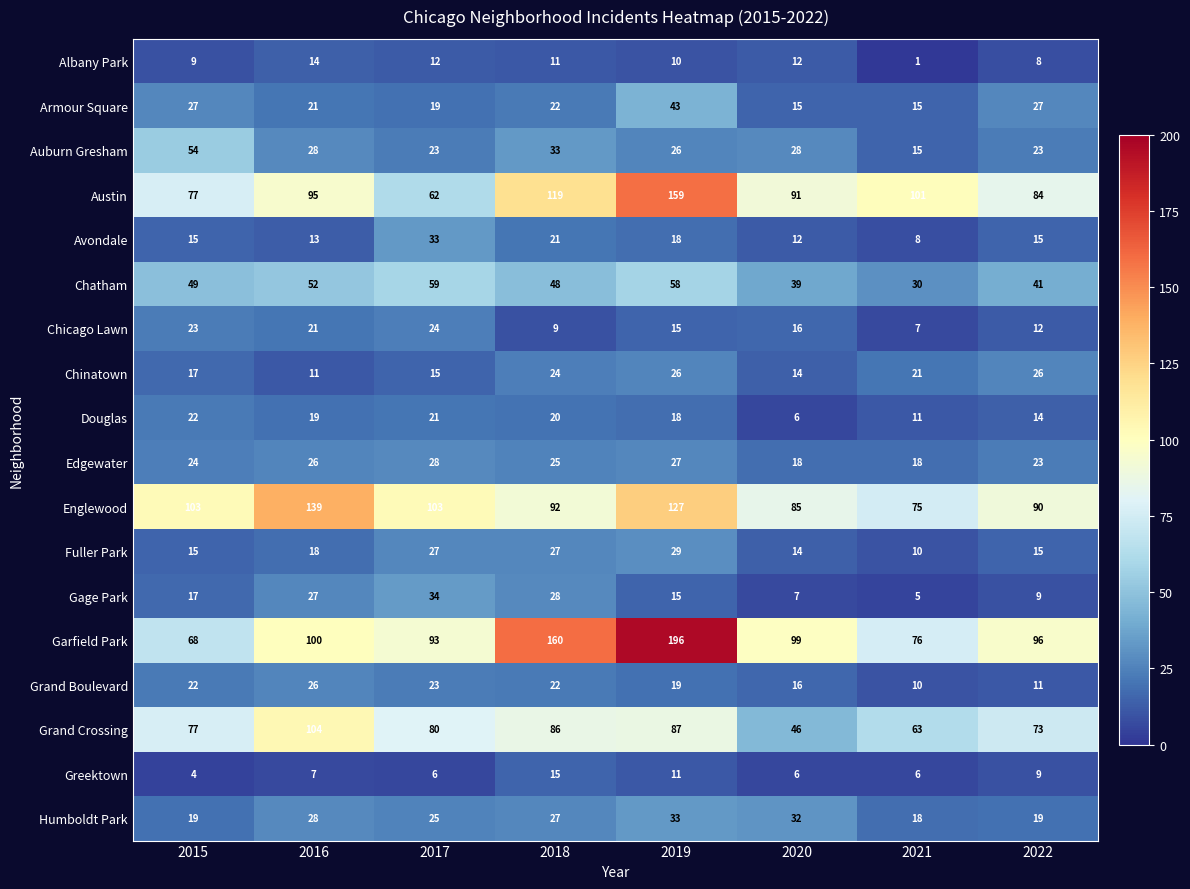

Is it true that Douglas equals 20 at 2018?

True